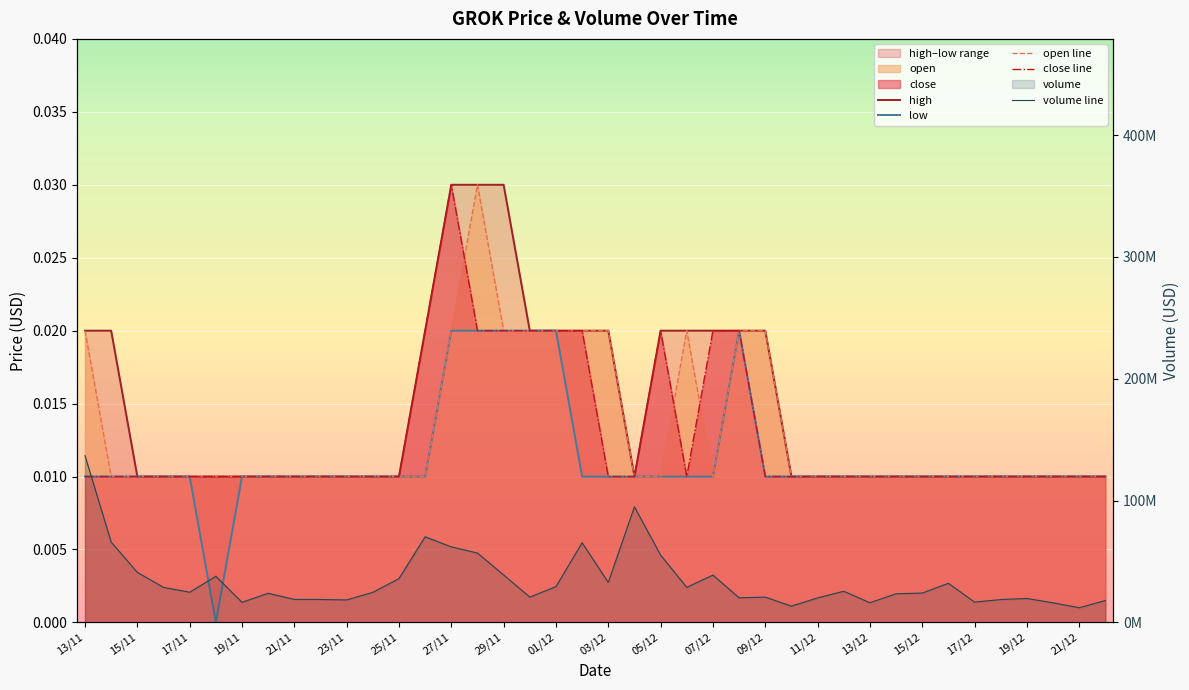

At how many categories does at least one series exceed 0?

40